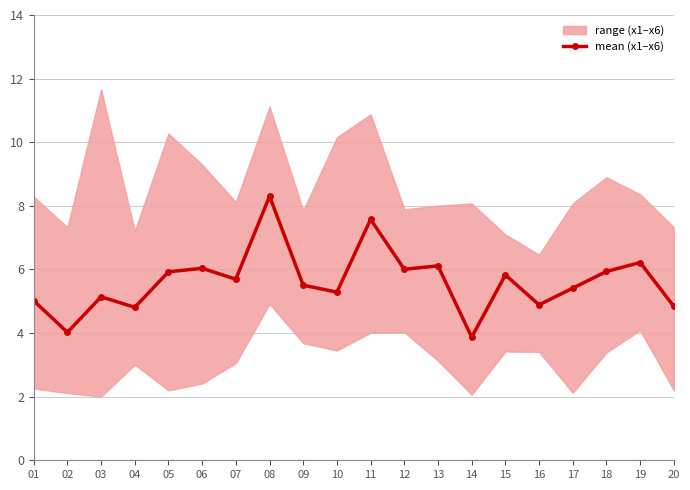

Where is the first local minimum?

02